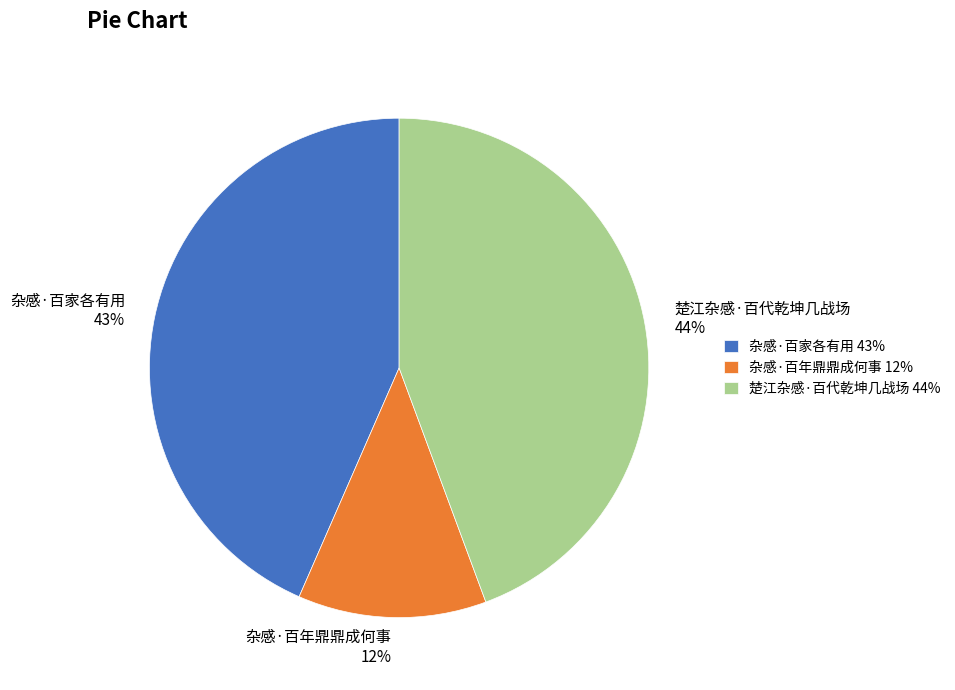

Does 杂感·百年鼎鼎成何事 represent more than half of the total?

No